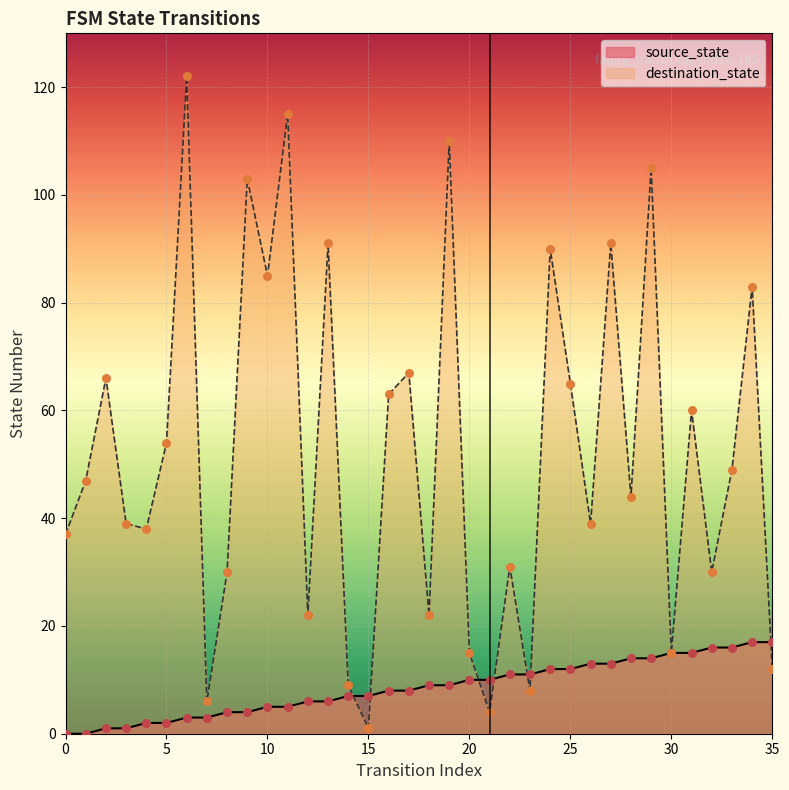

What is the total value across all series at 9?

107